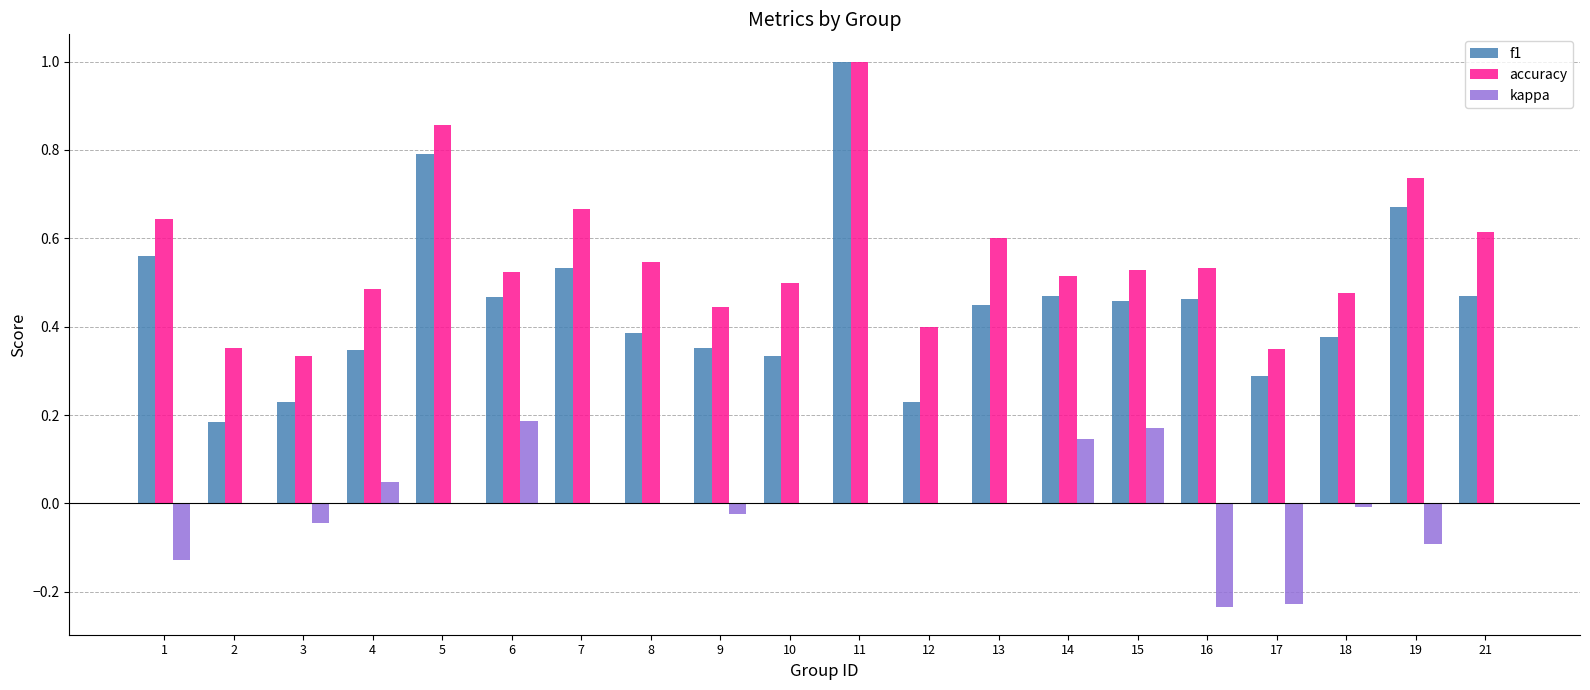

The accuracy series shows 0.5 at 15. True or false?

True